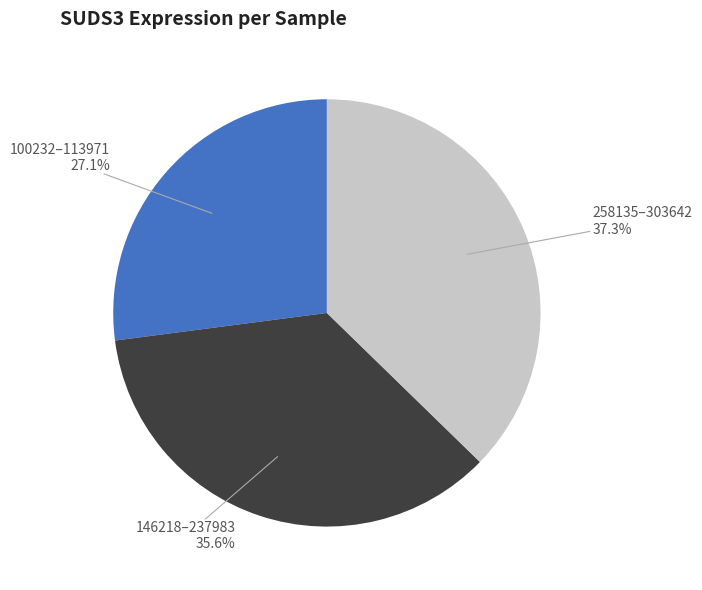

Is there a majority slice in this chart?

No